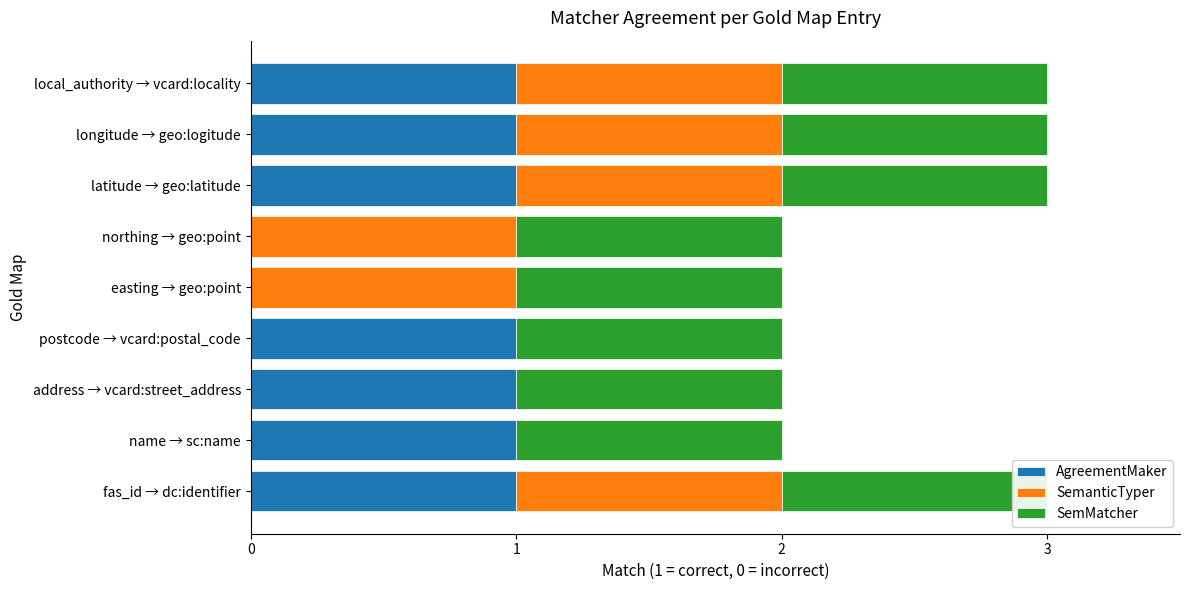

What is the approximate value of SemanticTyper at easting → geo:point?

1.0